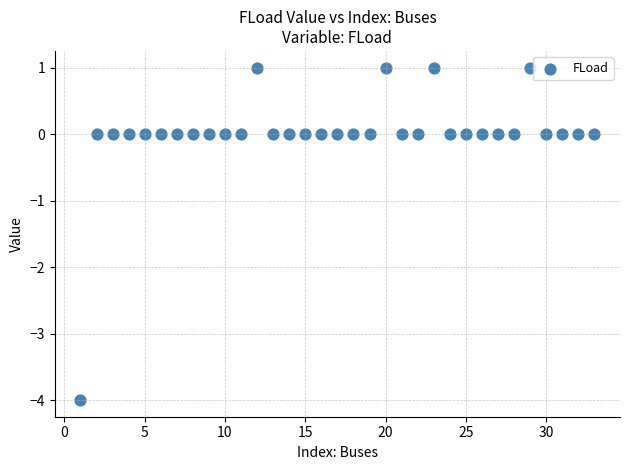

What is the range of Y values (max minus min)?

5